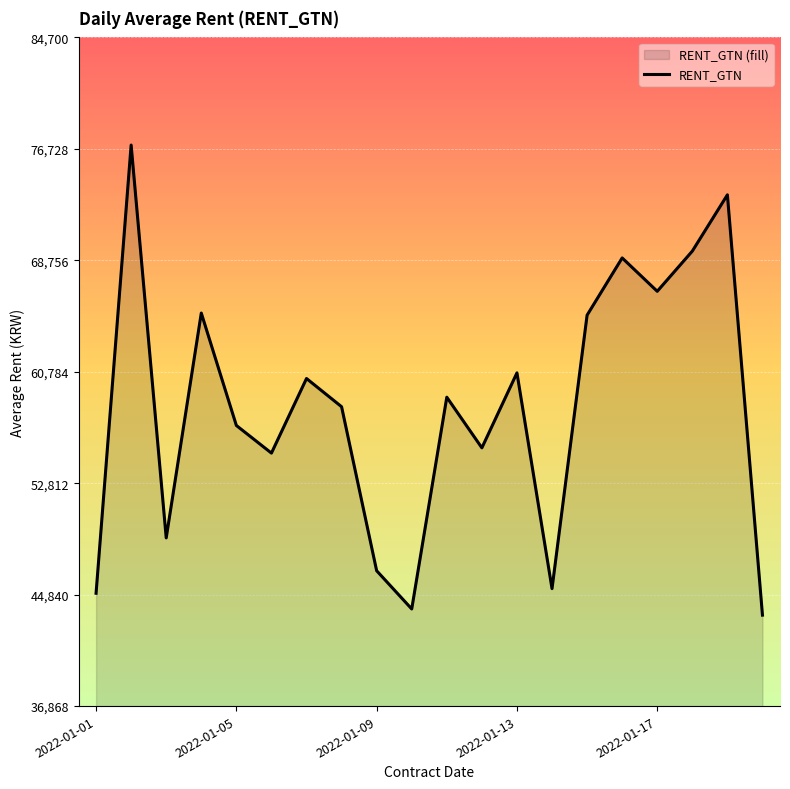

The value at 2022-01-13 is 60703.6. True or false?

True